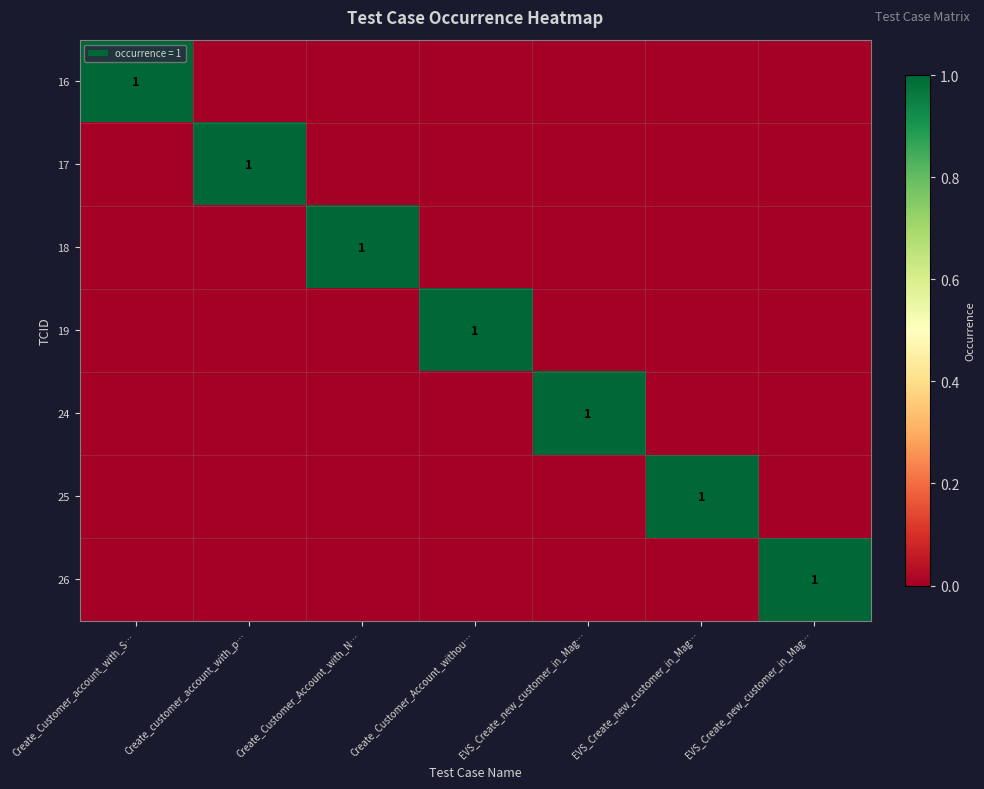

What is the difference between the 17 values at Create_customer_account_with_p… and EVS_Create_new_customer_in_Mag…?

1